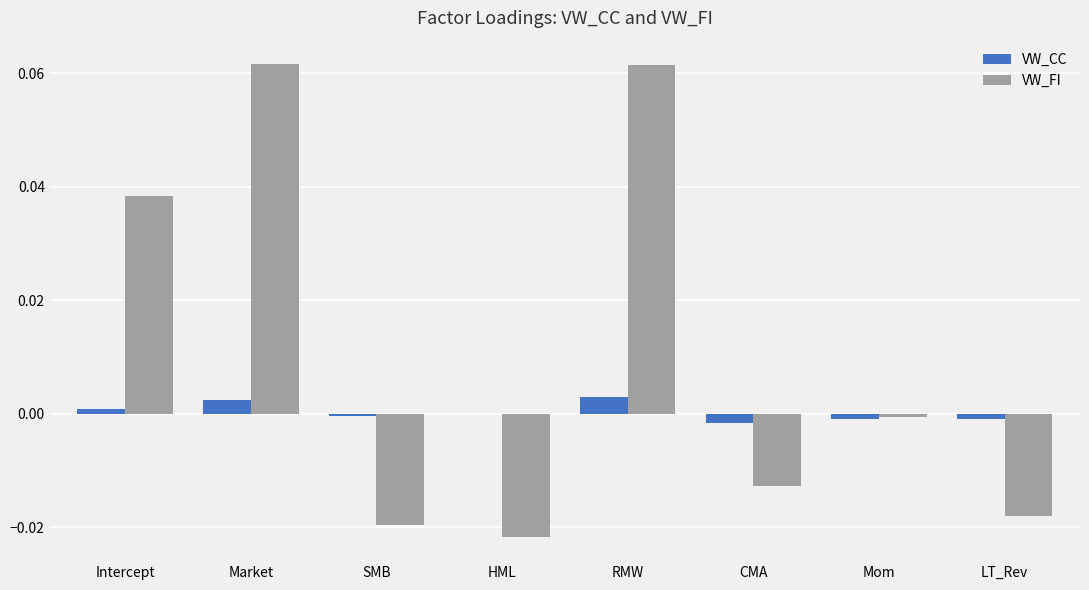

The VW_FI series shows 0.0 at Market. True or false?

False